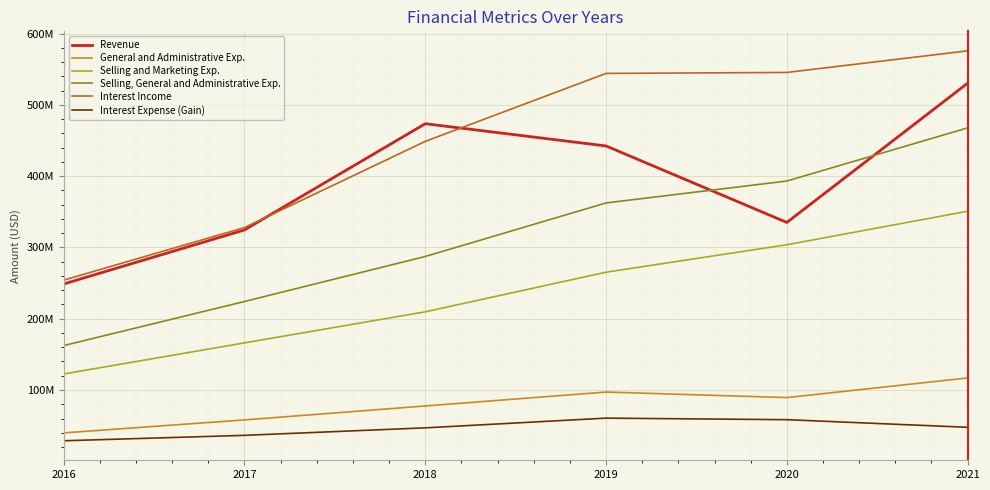

At which label does Interest Income reach its peak?

2021